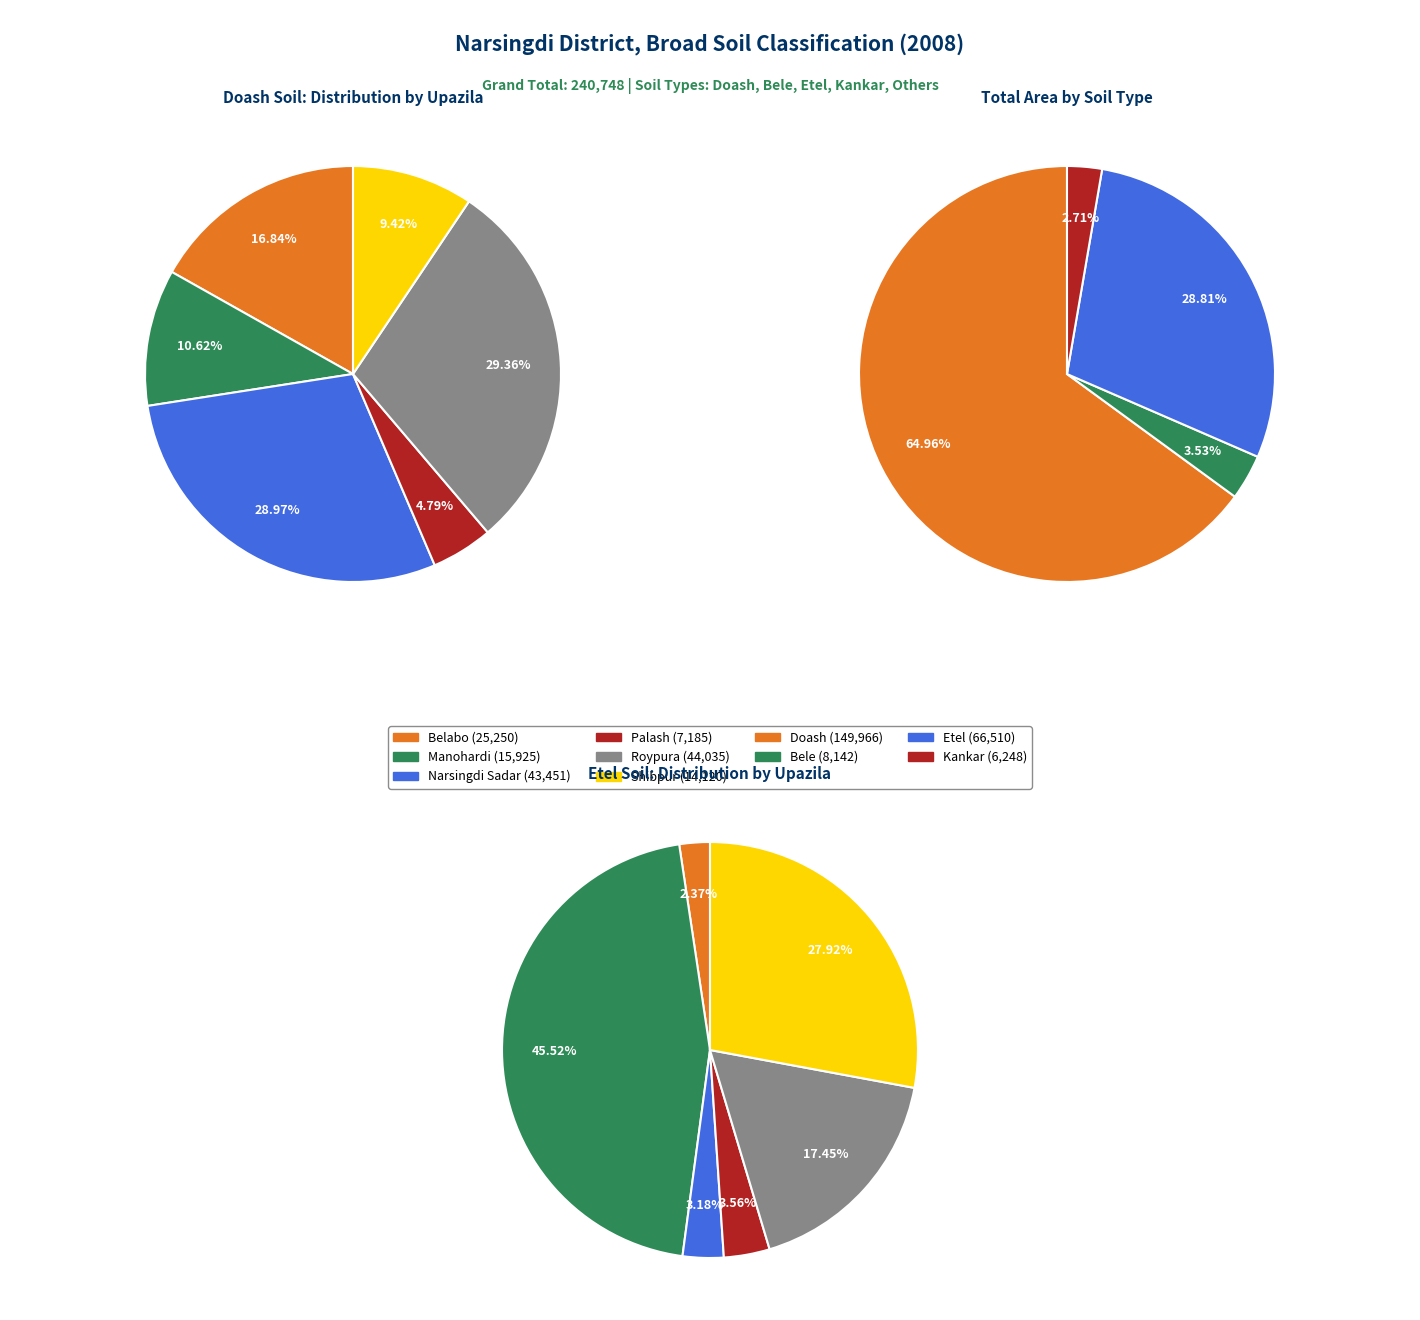

The Palash slice represents 4% of the pie. True or false?

True